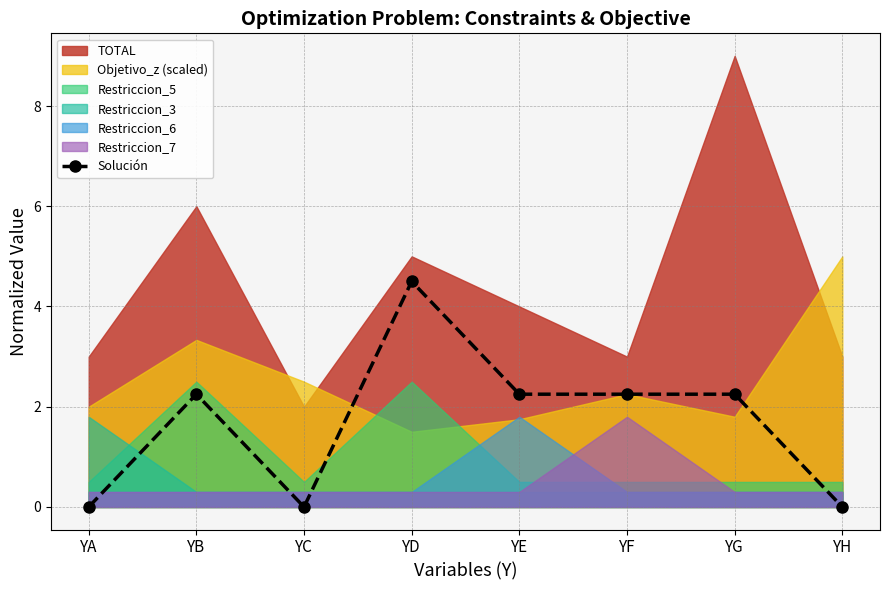

The chart shows a value of 0.7 at YE. True or false?

False